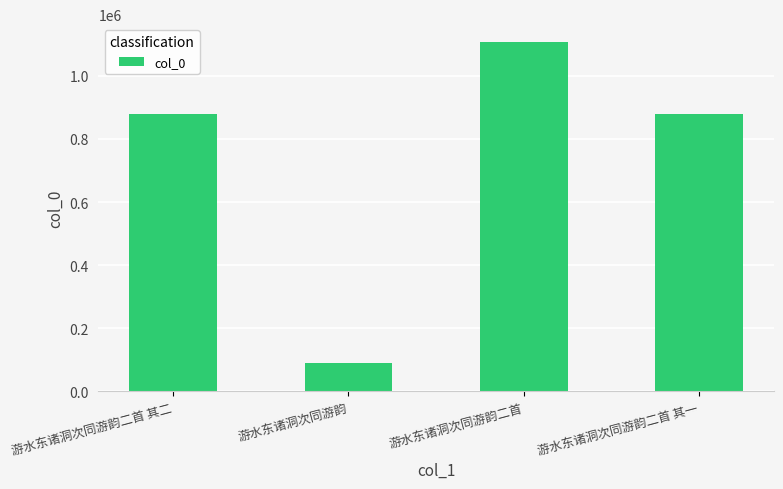

What is the difference between the second highest and minimum values?

788012